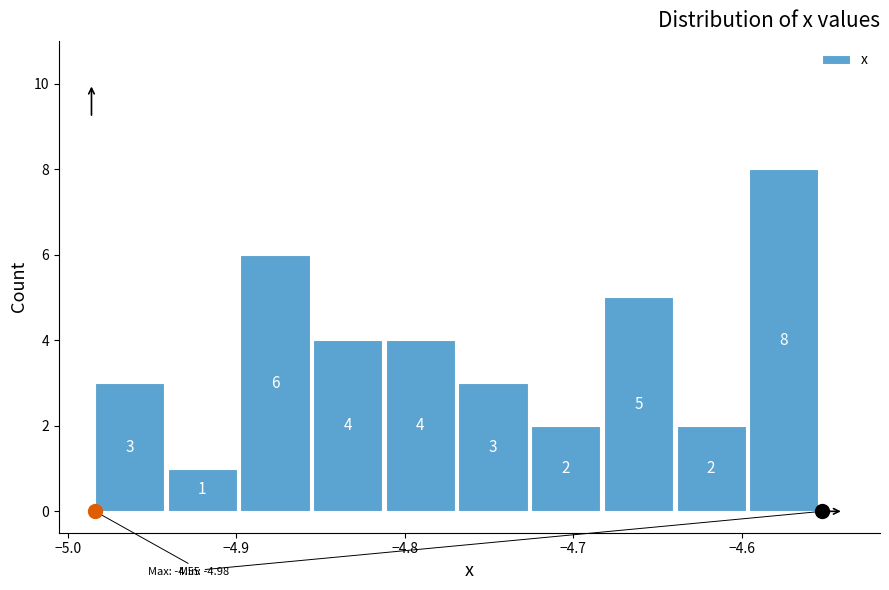

How tall is the bar that spans -4.94 to -4.90 on the x-axis? The bar edges are not printed on the chart, so give them approximately, as read against the axis.

1